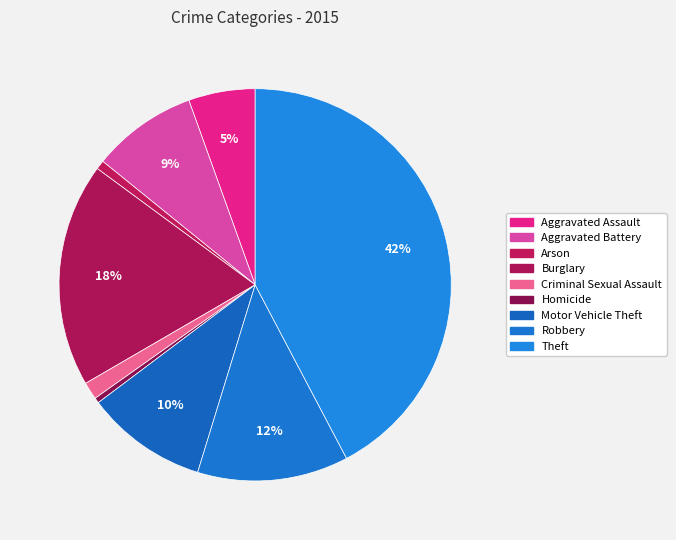

How many segments does this pie chart have?

9